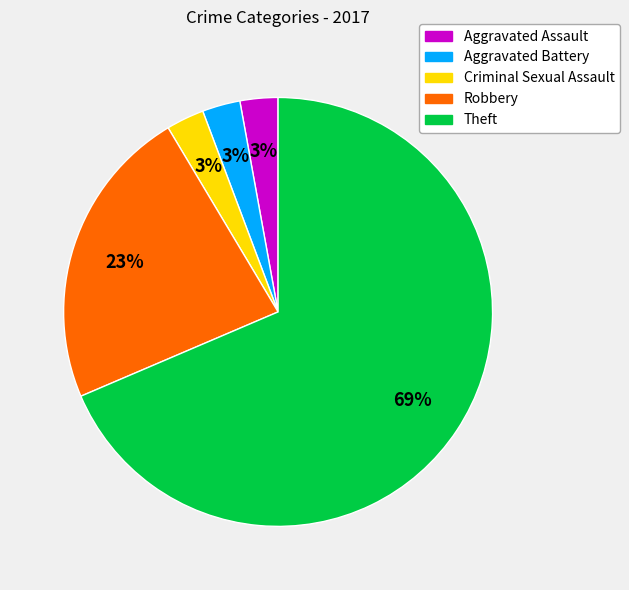

To the nearest percent, what percentage of the pie is Robbery?

23%